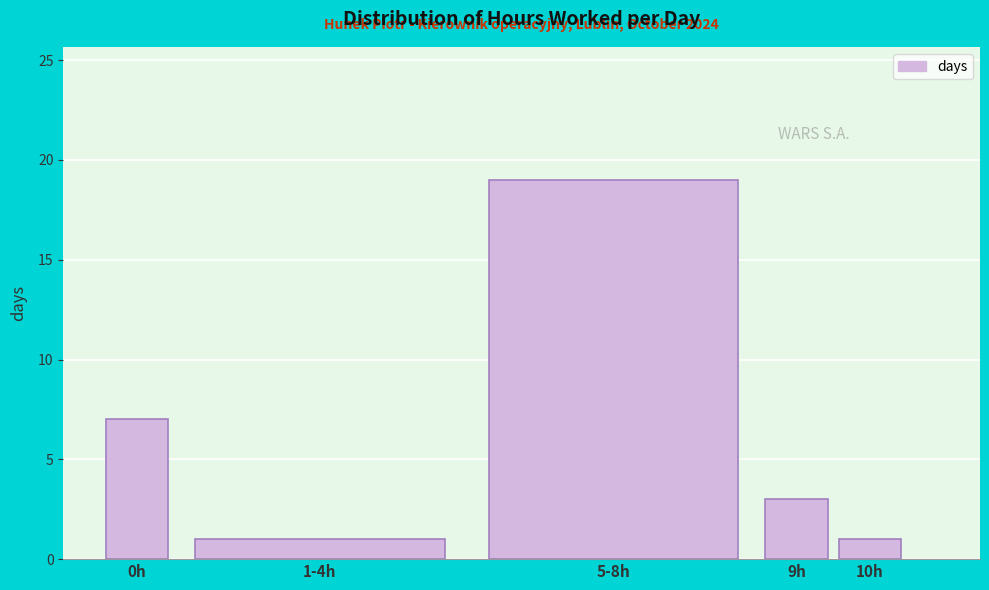

Reading right to left, extract all data points from this chart.

1	3	19	1	7